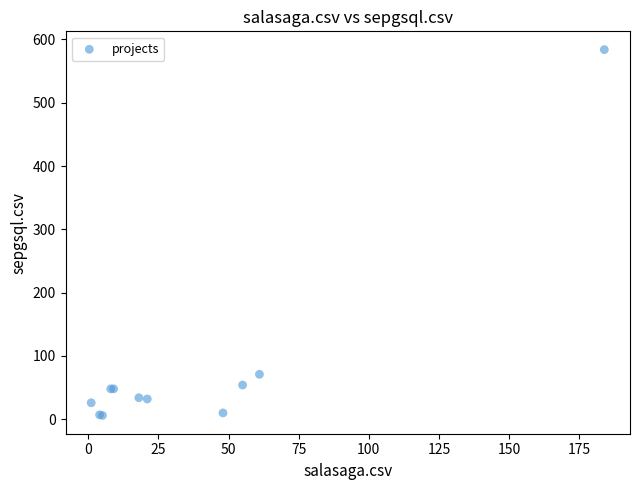

What Y value in the scatter plot is closest to 295?

71